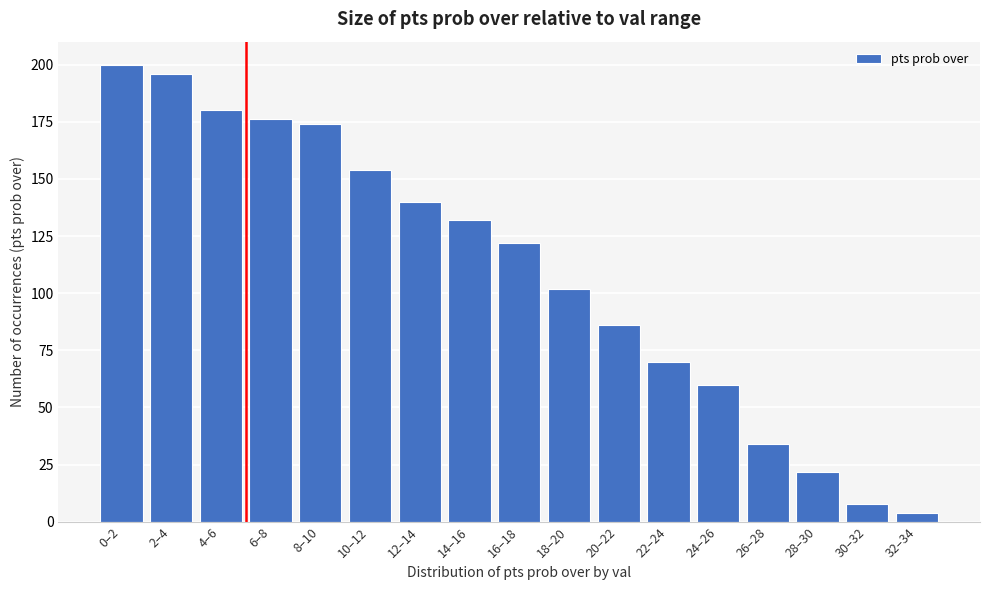

Reading left to right, list all the values displayed in this chart.

0–2=200	2–4=196	4–6=180	6–8=176	8–10=174	10–12=154	12–14=140	14–16=132	16–18=122	18–20=102	20–22=86	22–24=70	24–26=60	26–28=34	28–30=22	30–32=8	32–34=4